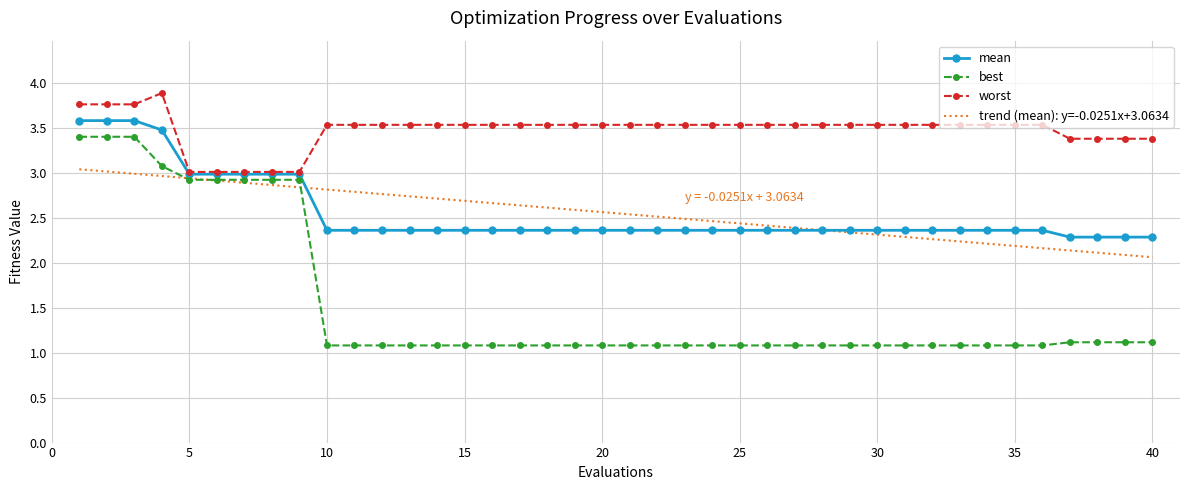

Rank the series by their maximum value, from highest to lowest.

worst, mean, best, trend (mean): y=-0.0251x+3.0634